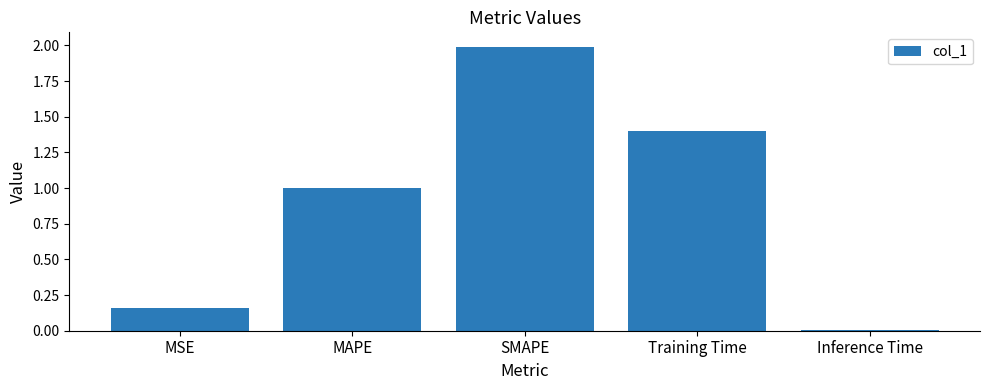

Approximately how many times larger is the value at Training Time compared to SMAPE?

0.7